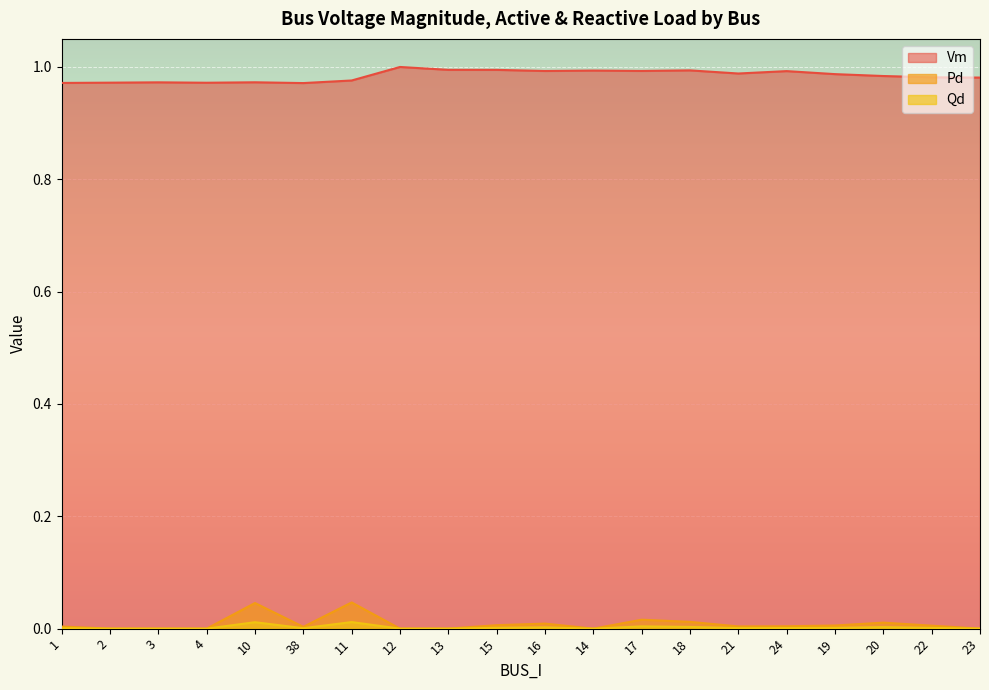

What are all the series names shown in the legend?

Vm, Pd, Qd